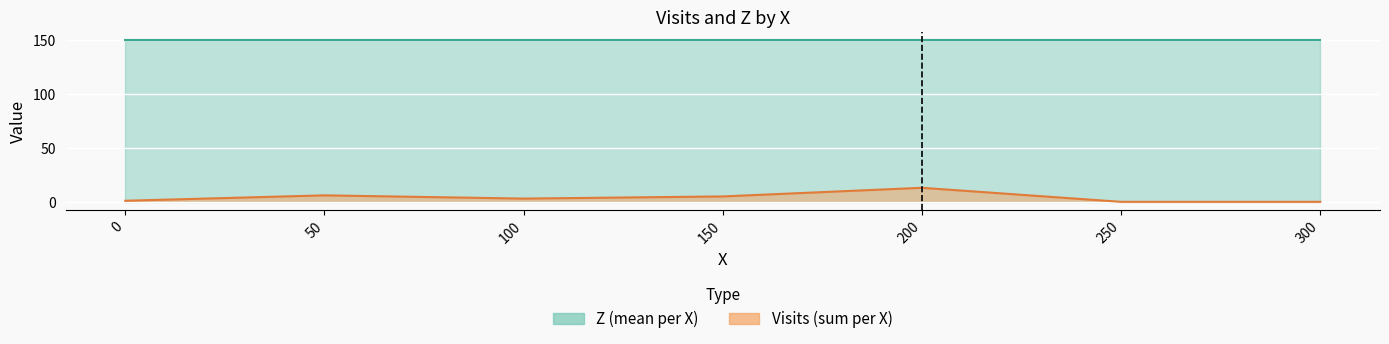

List the labels in order of value, largest first.

200, 50, 150, 100, 0, 250, 300